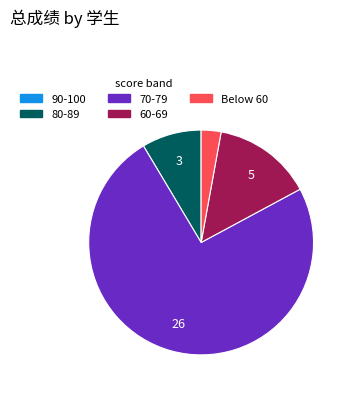

Does any single category account for the majority?

Yes